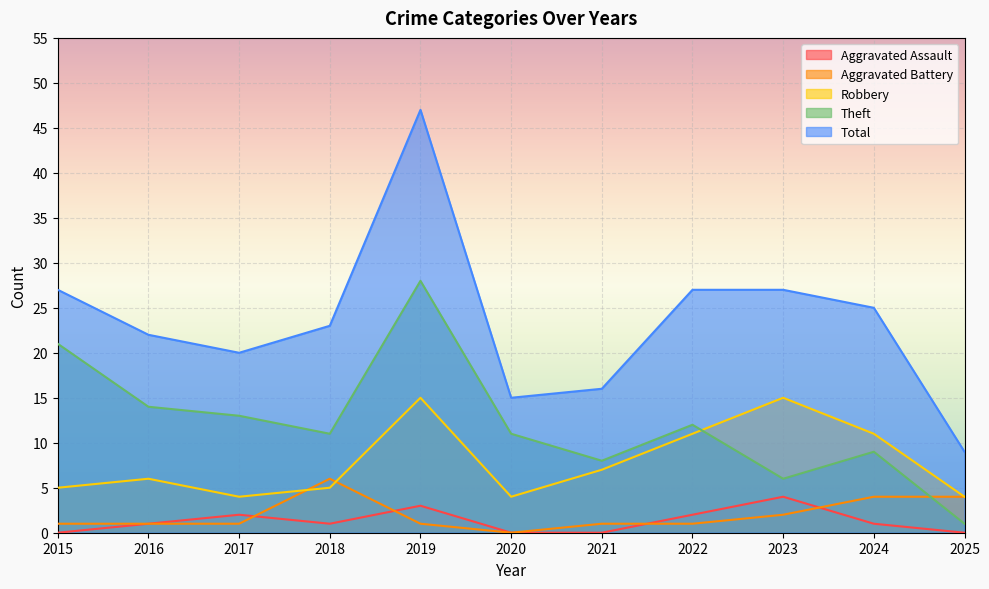

What are all the series names shown in the legend?

Aggravated Assault, Aggravated Battery, Robbery, Theft, Total